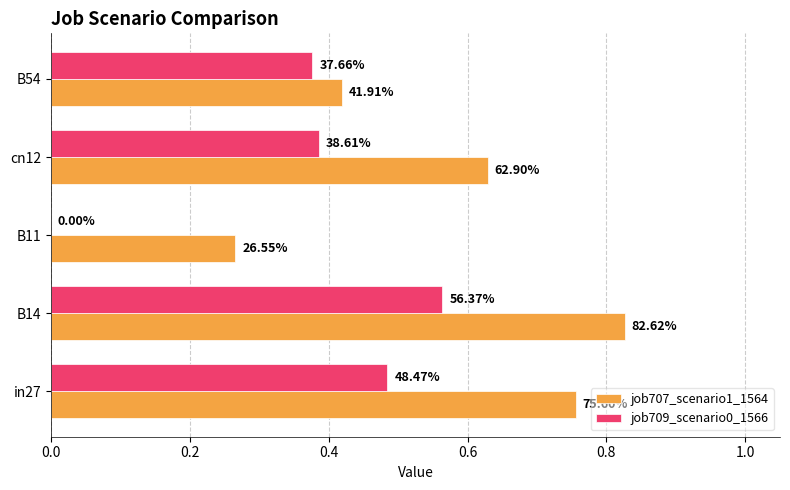

List the series in order of their peak value, highest first.

job707_scenario1_1564, job709_scenario0_1566